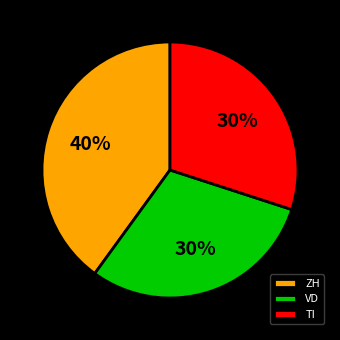

To the nearest percent, what portion does ZH represent?

40%